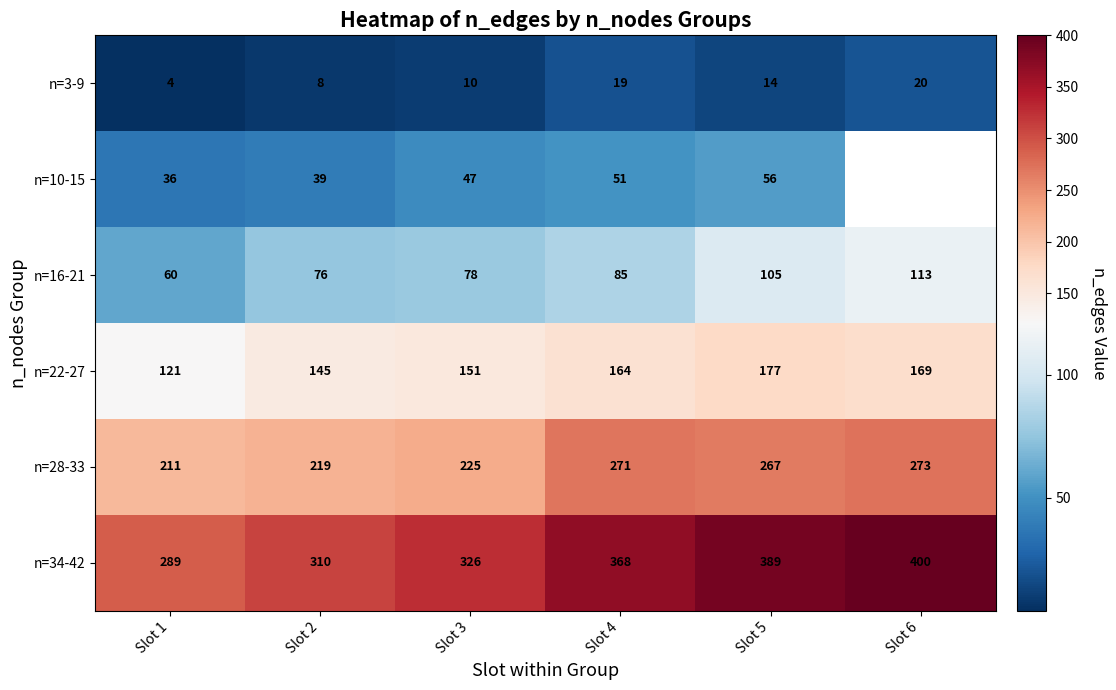

What is the difference between the maximum and minimum values in the n=3-9 series?

16